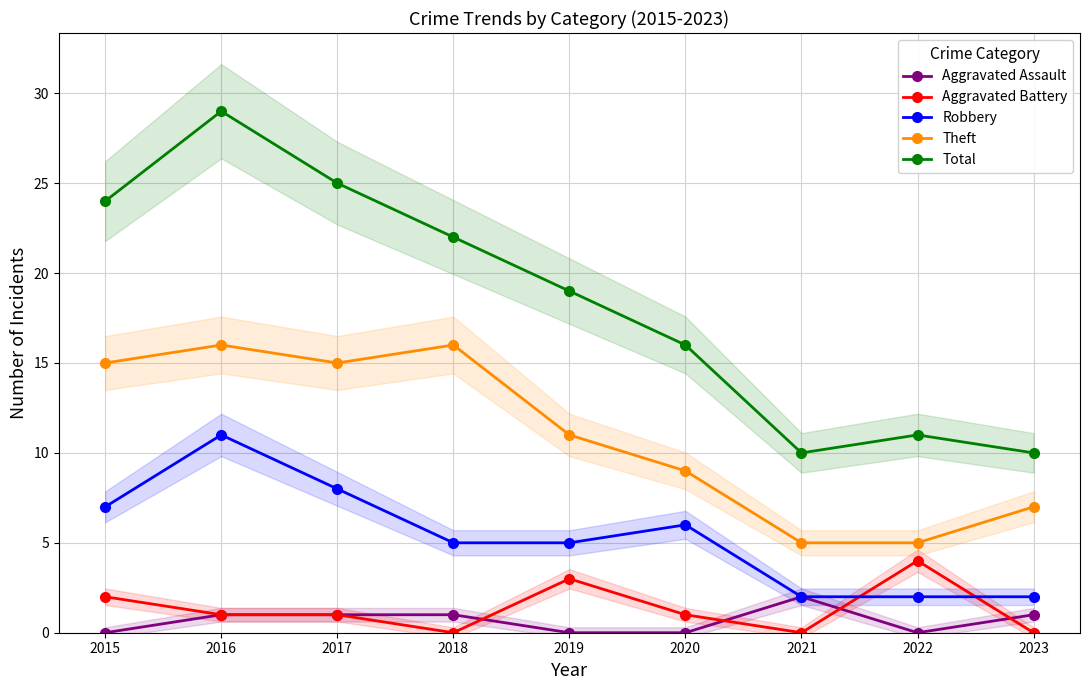

The value of Robbery at 2019 is 5. True or false?

True